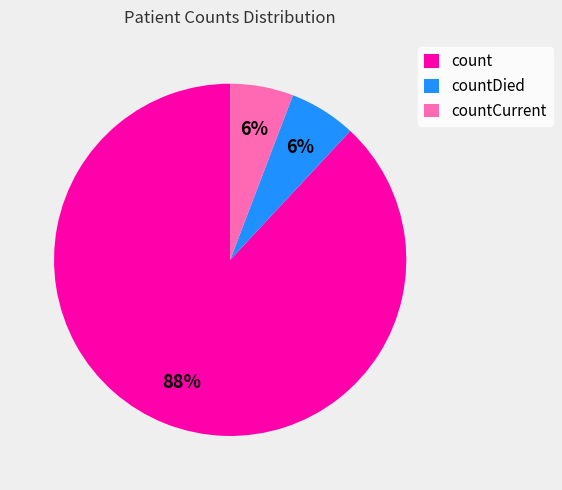

Is it true that count is 88% of the pie?

True